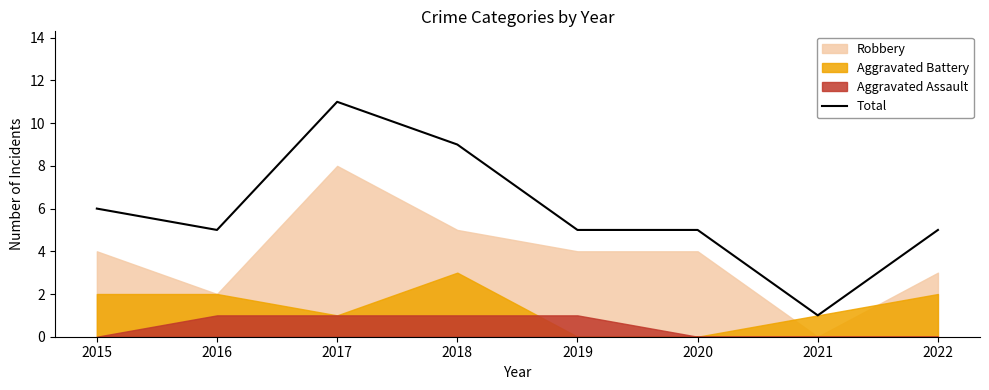

Is it true that the value at 2016 is 8?

False